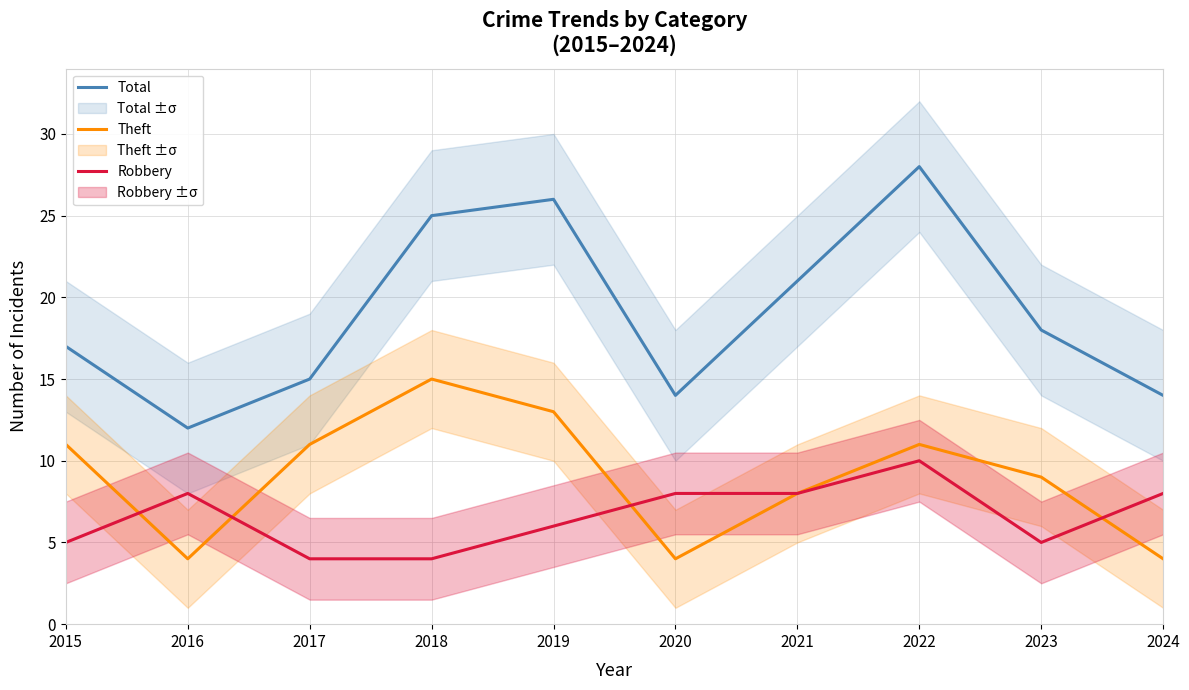

Count the number of categories in the chart.

10